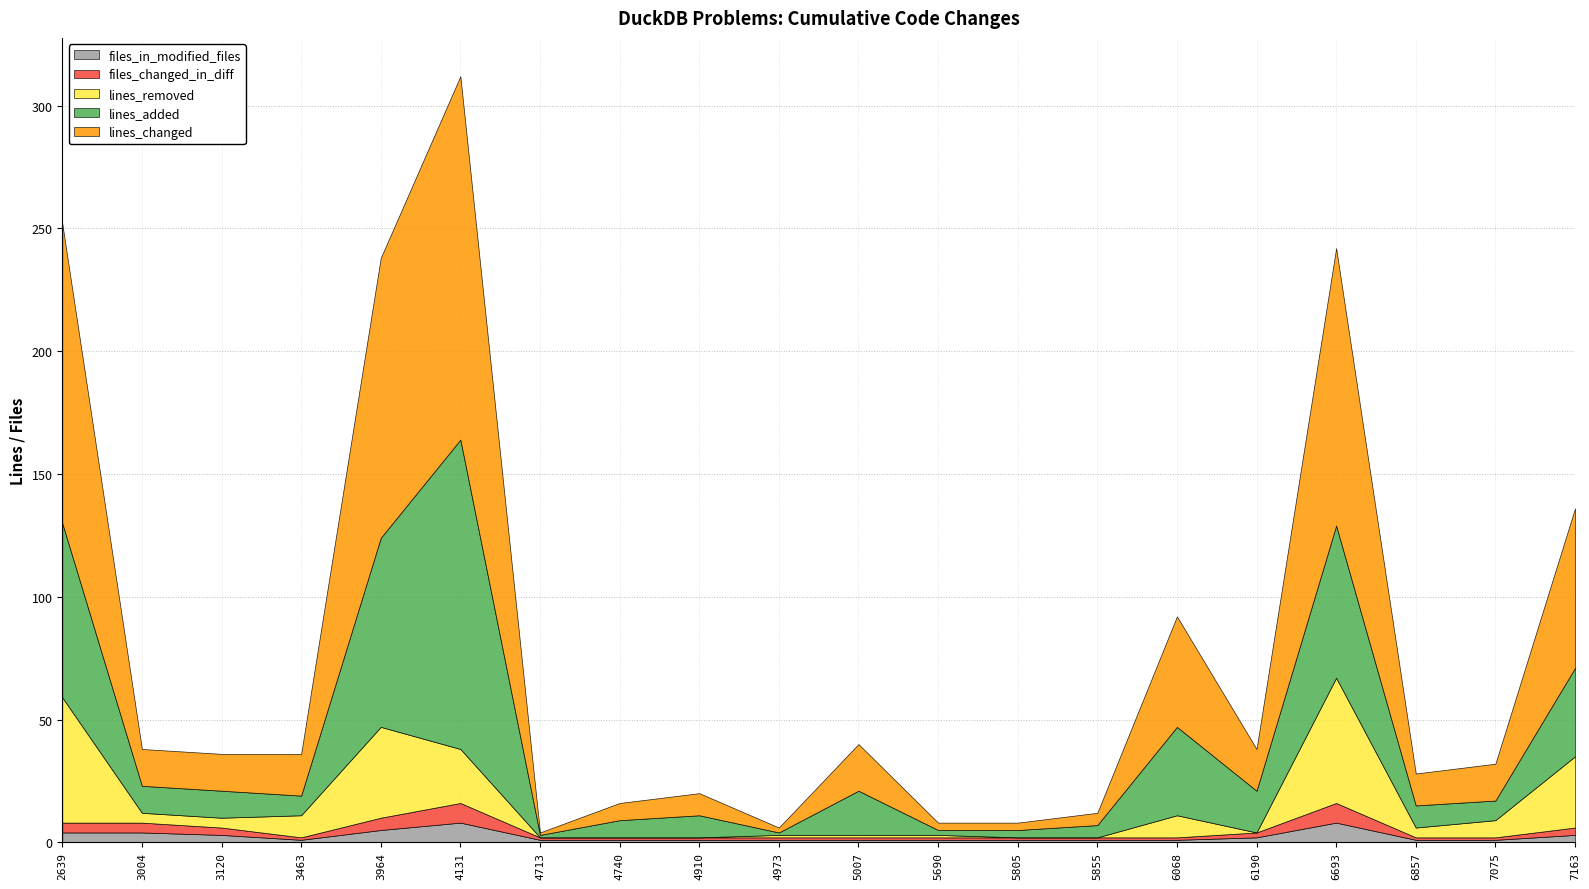

At which category does lines_added reach its first local peak?

4131